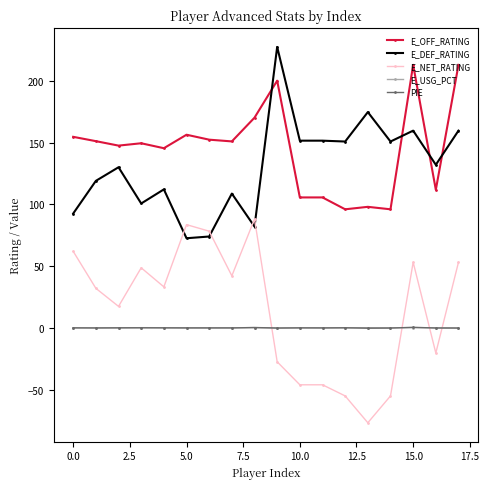

True or false: E_DEF_RATING and E_NET_RATING cross at least once.

True